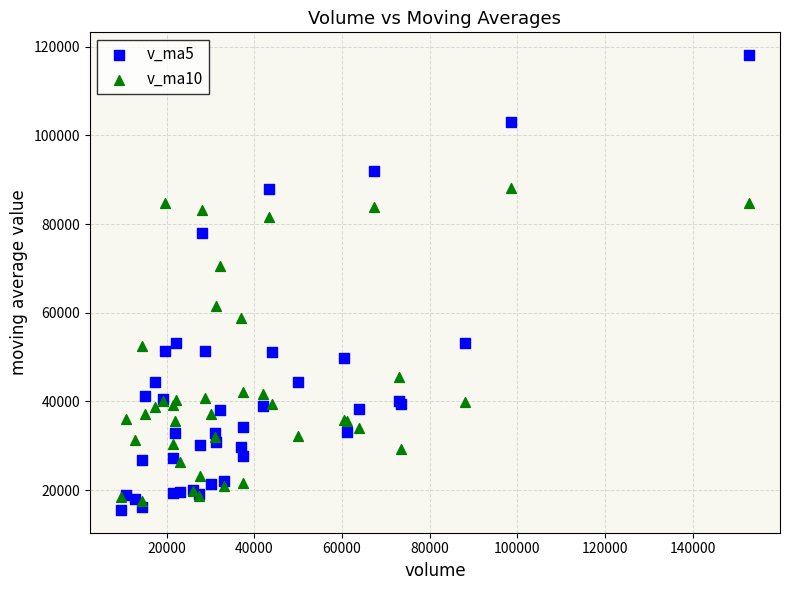

Which series reaches the minimum Y coordinate?

v_ma5